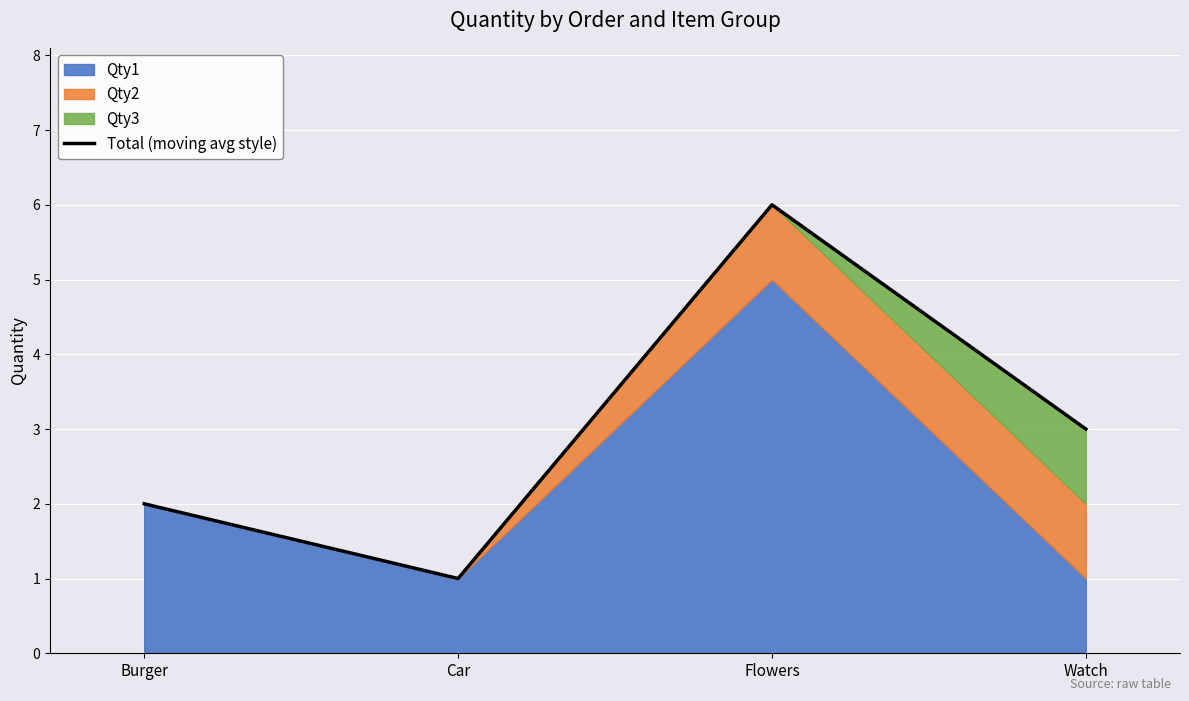

Which label corresponds to the largest value in the chart?

Flowers